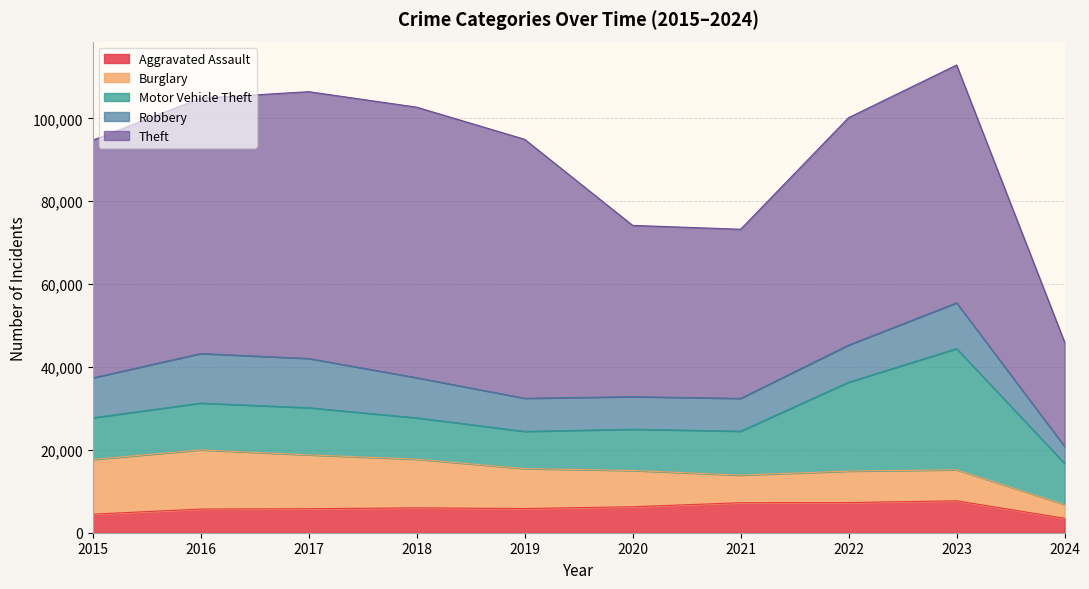

How many interior local peaks does the Aggravated Assault series have?

2